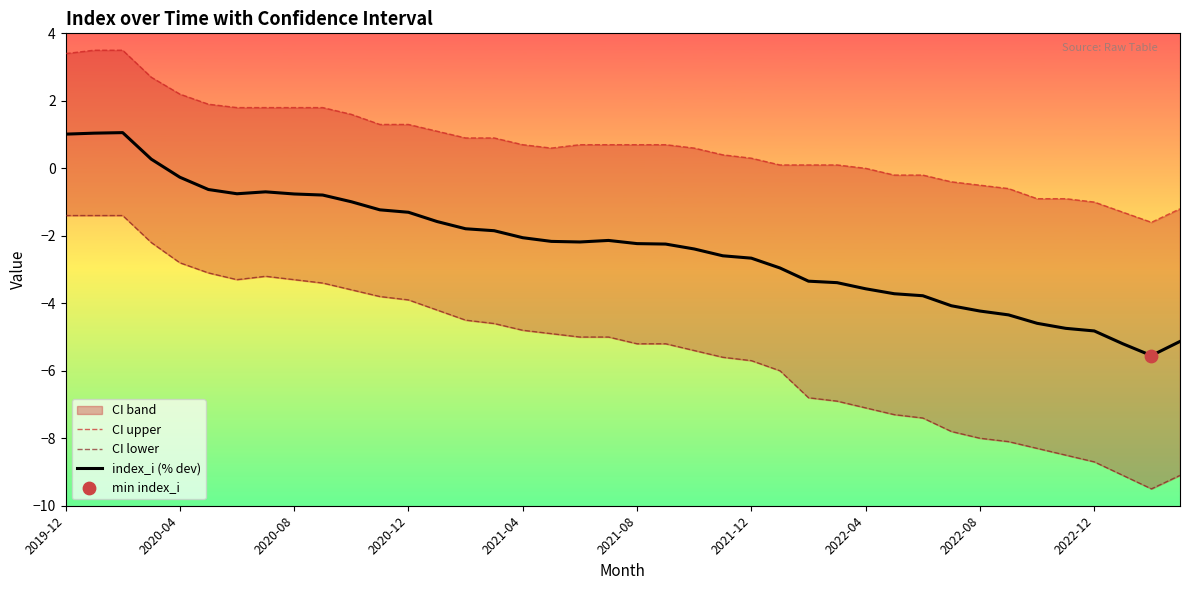

Is it true that index_i (% dev) equals -0.2 at 2020-08?

False